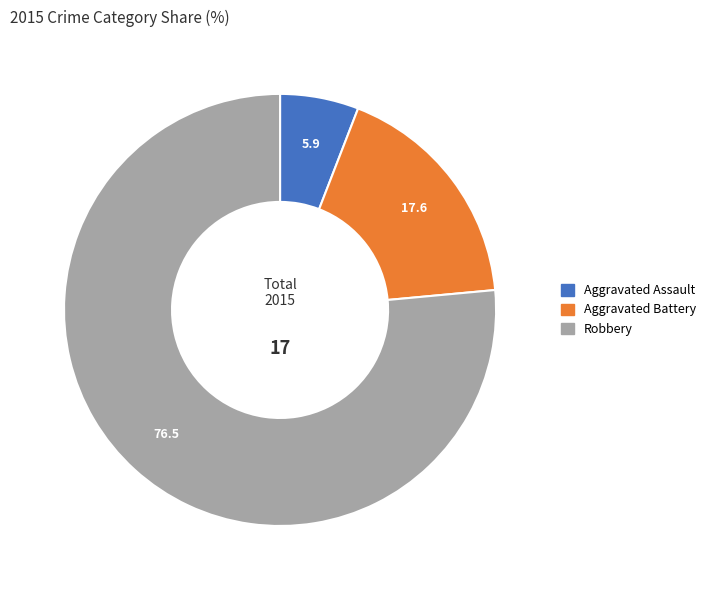

Is it true that Robbery is 76% of the pie?

True